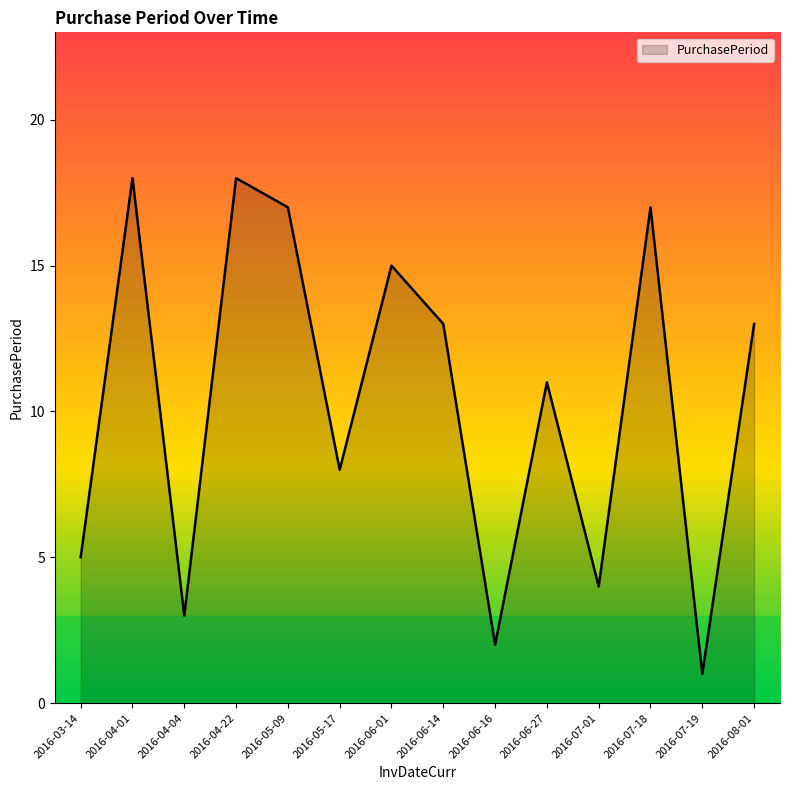

At which category does the data reach its first local valley?

2016-04-04